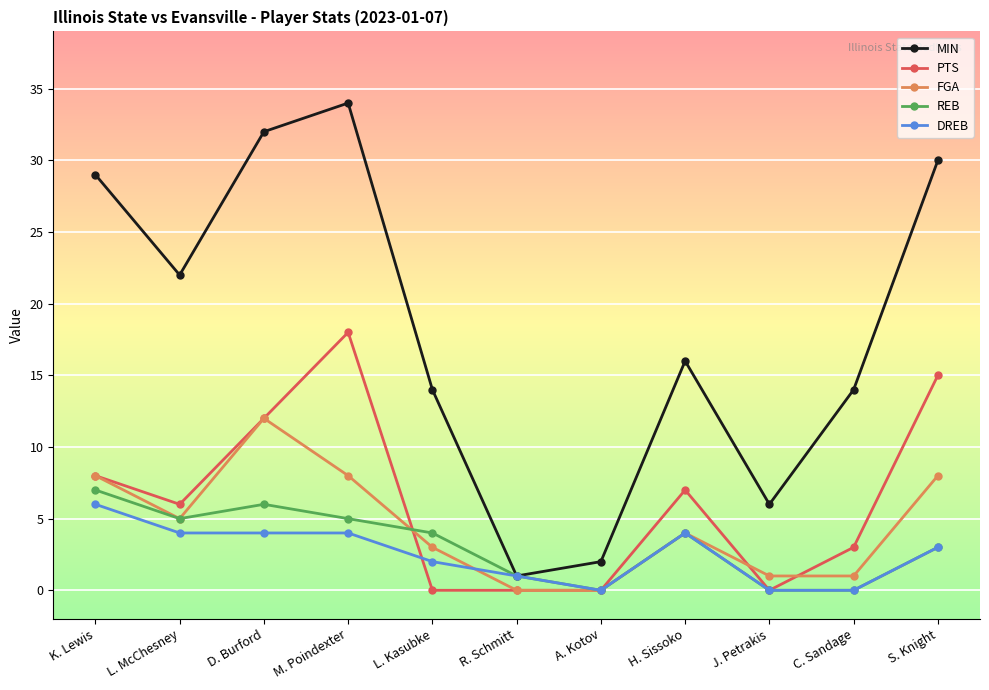

True or false: MIN and PTS intersect in this chart.

False